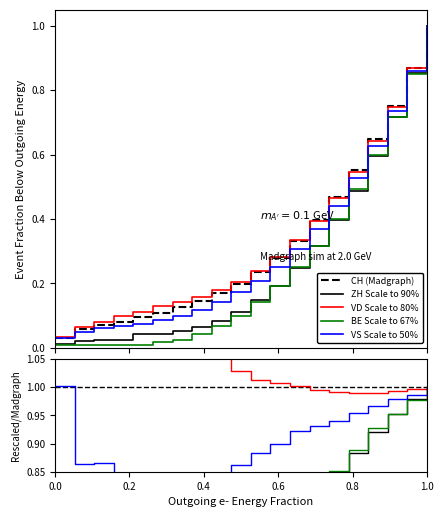

What are all the series names shown in the legend?

CH, ZH, VD, BE, VS